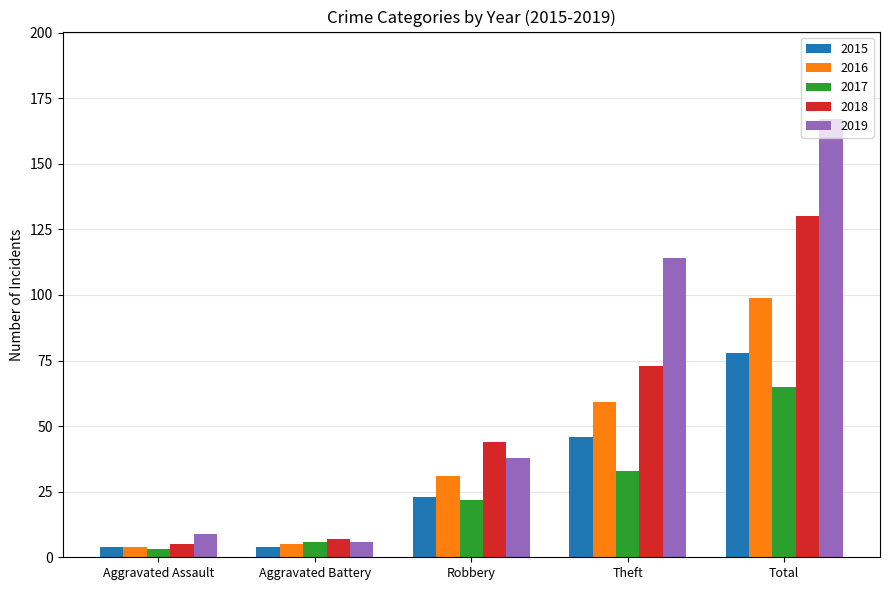

Does the chart contain any negative values?

No